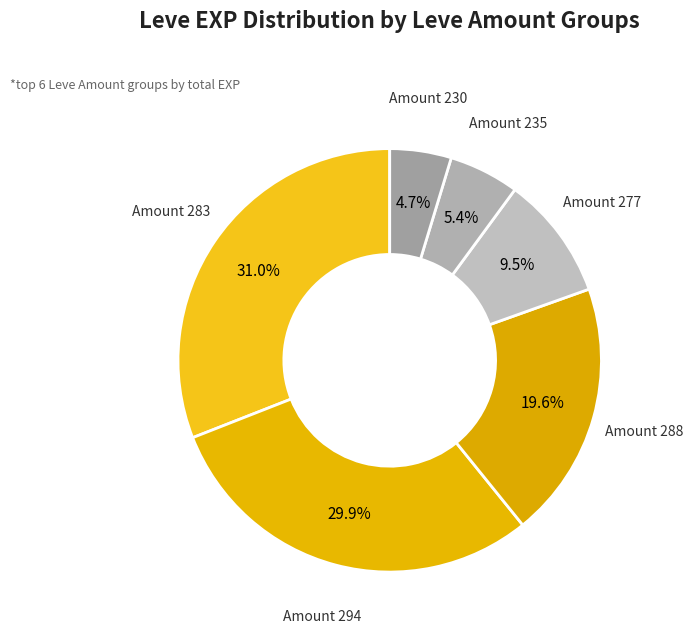

Count the number of slices in the pie.

6